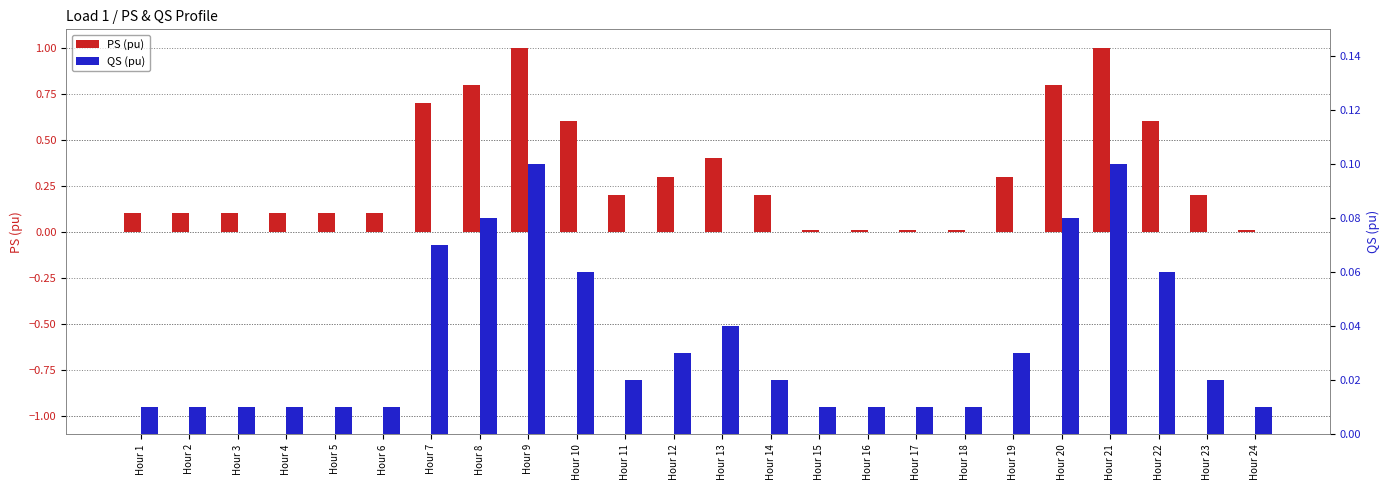

Between Hour 3 and Hour 22, which series saw the biggest shift?

PS (pu)